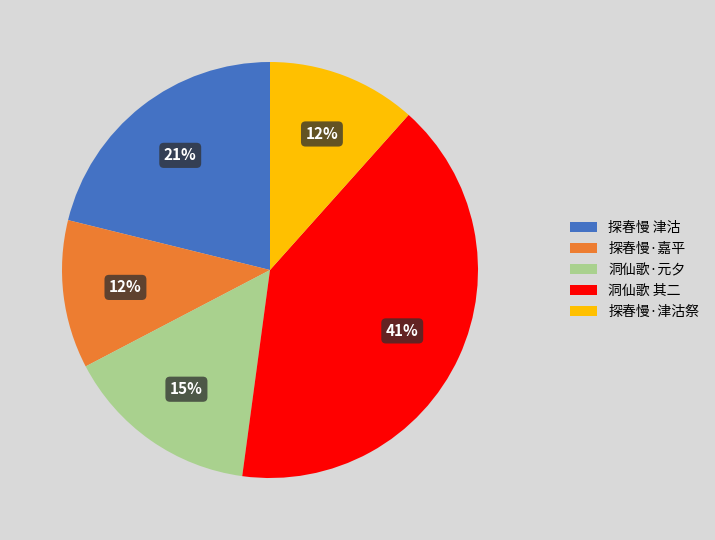

Is there any slice that represents more than half of the pie?

No